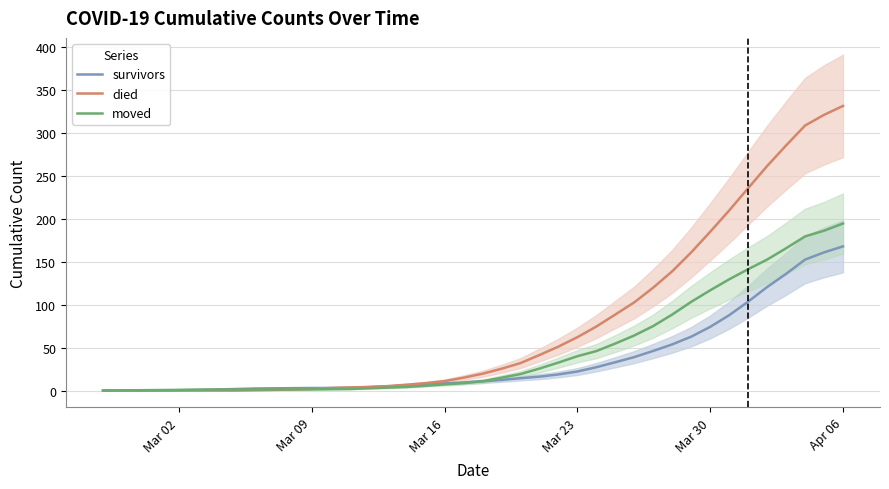

What is the maximum value shown in the chart?

331.7